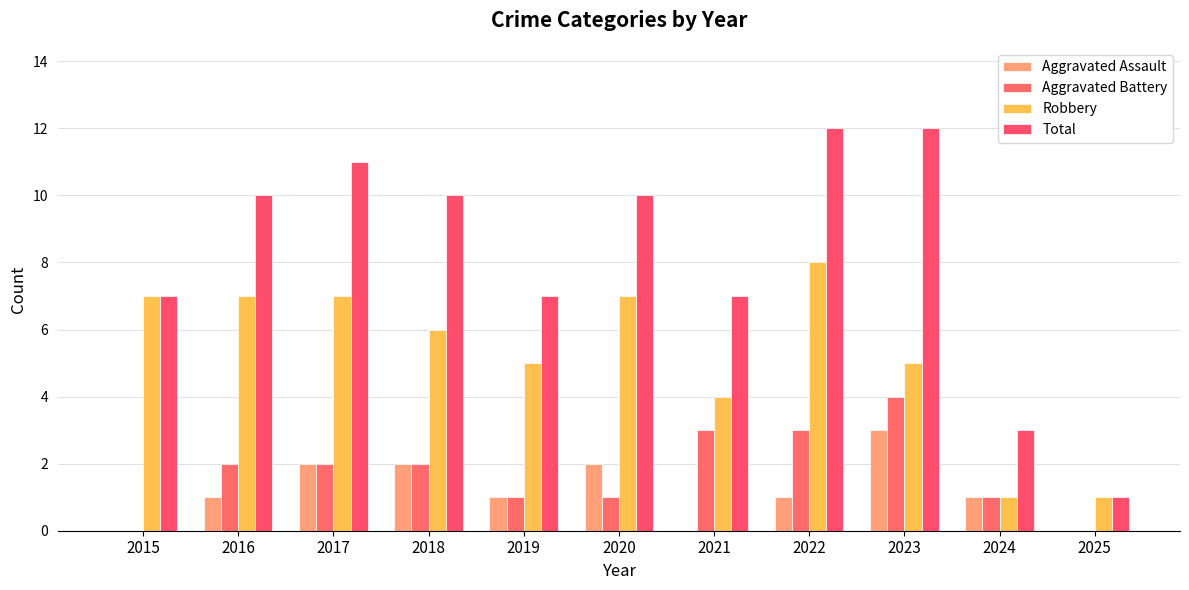

Count the number of data series in this chart.

4